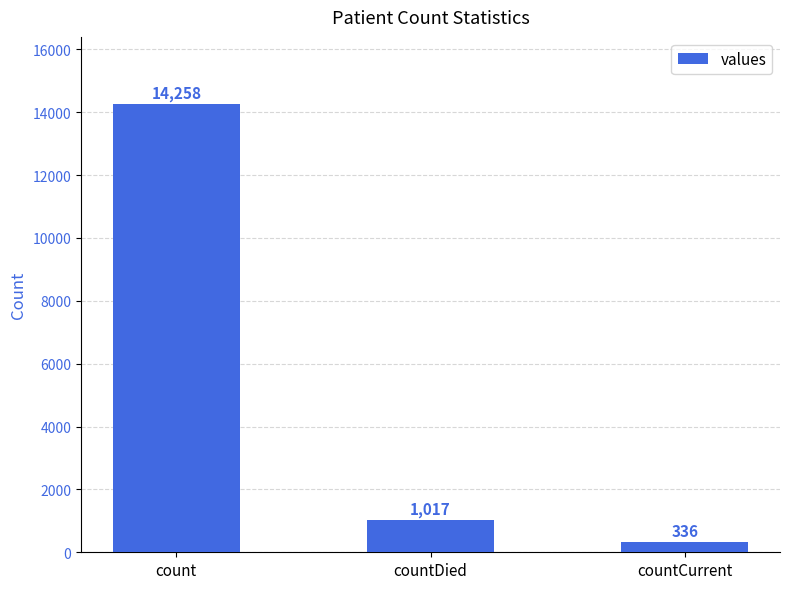

Count the number of data series in this chart.

1